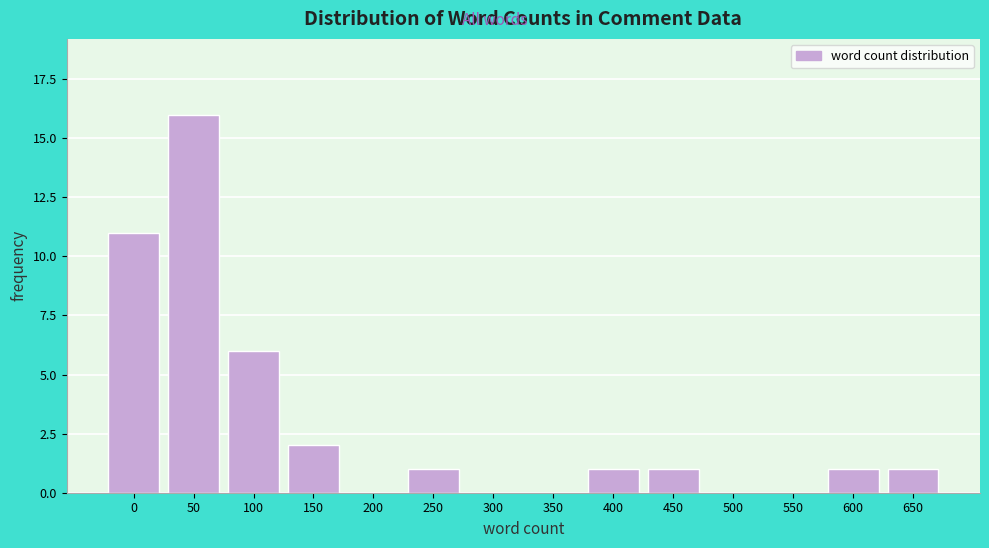

Reading left to right, list all the values displayed in this chart.

0=11	50=16	100=6	150=2	200=0	250=1	300=0	350=0	400=1	450=1	500=0	550=0	600=1	650=1